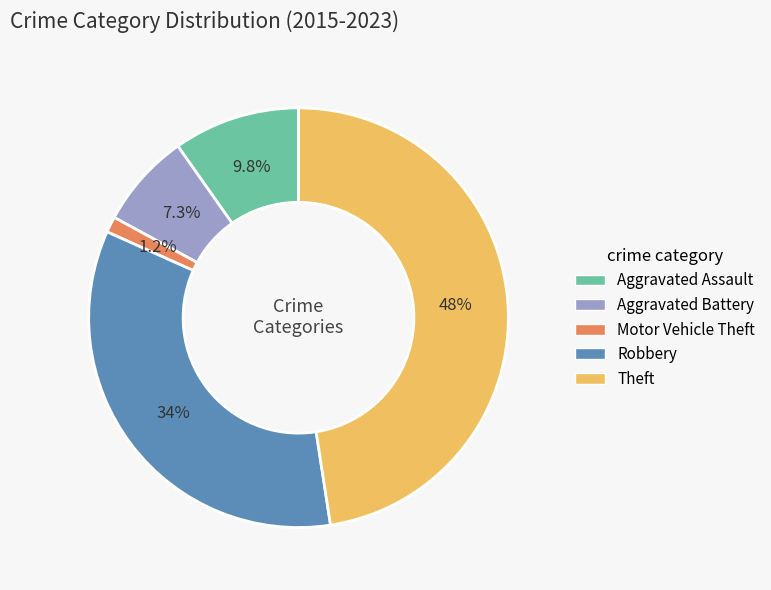

What is the smallest slice in the pie chart?

Motor Vehicle Theft